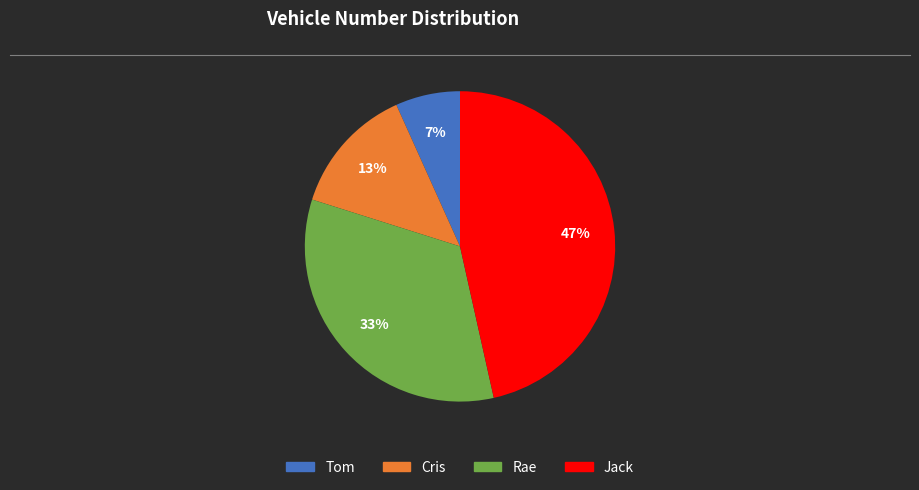

To the nearest percent, what percentage of the pie is Jack?

47%